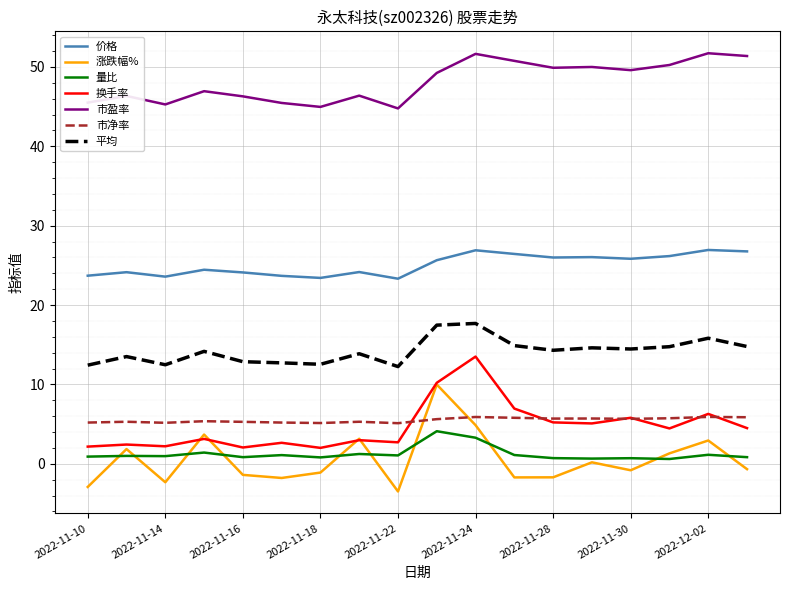

True or false: 量比 and 换手率 intersect in this chart.

False